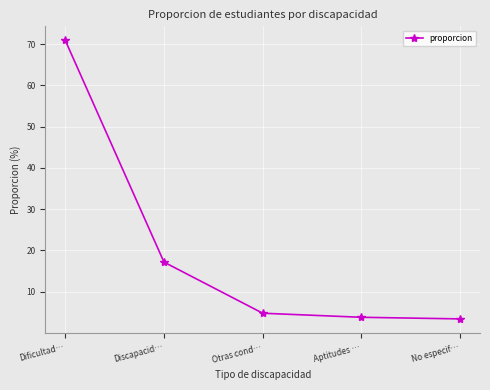

What position from the left is Otras cond…?

3